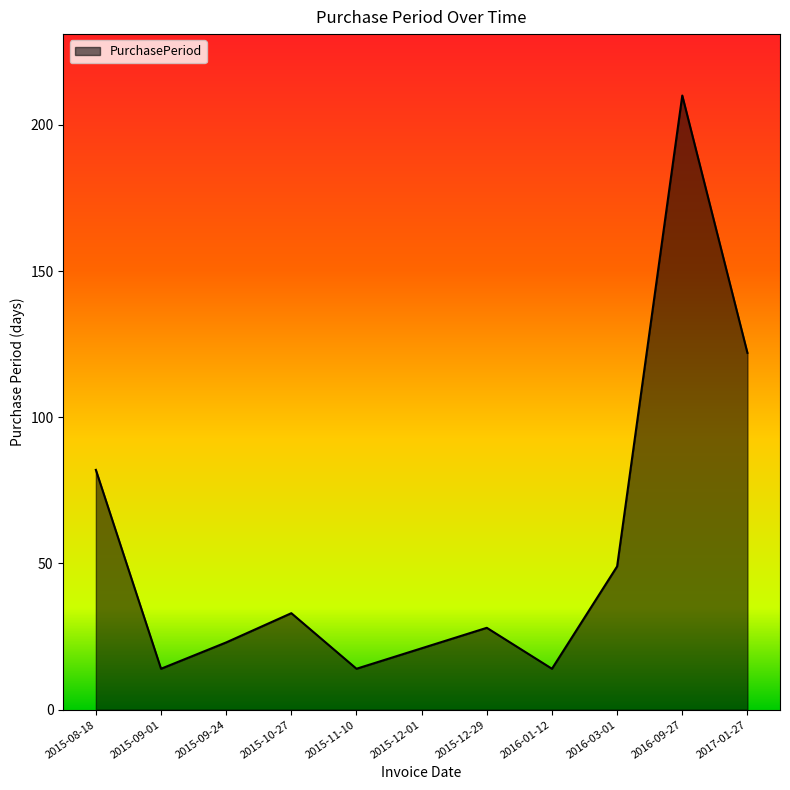

Count the number of categories in the chart.

11